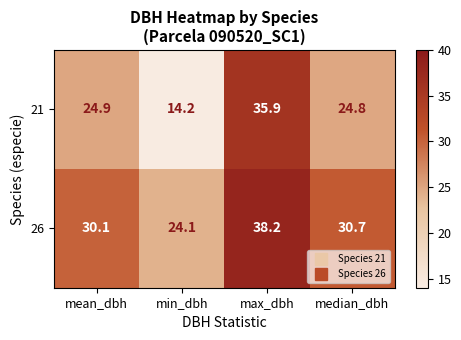

How many series are shown in this chart?

2